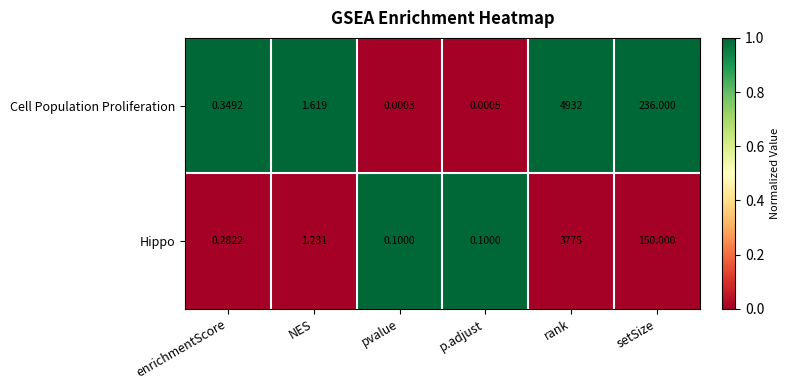

Which series has the largest total across all categories?

Cell Population Proliferation